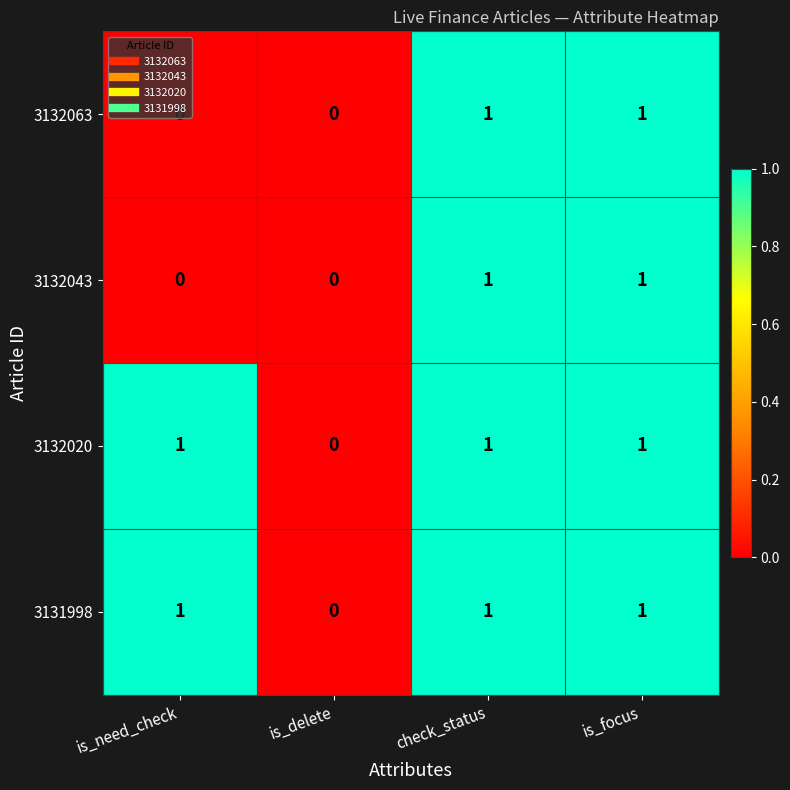

What is the sum of all 3132020 values?

3